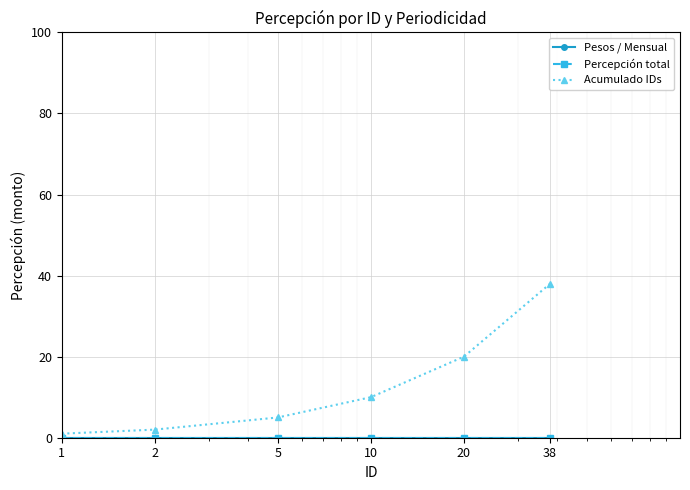

Does the chart have visible grid lines?

Yes